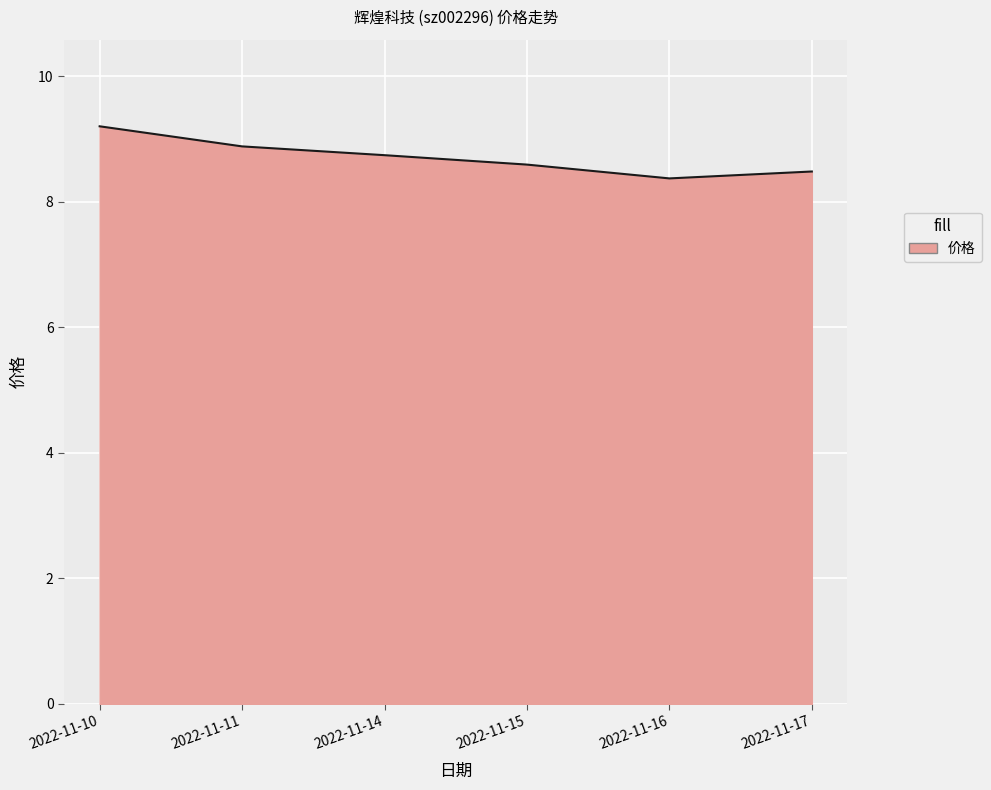

What is the maximum value shown in the chart?

9.2